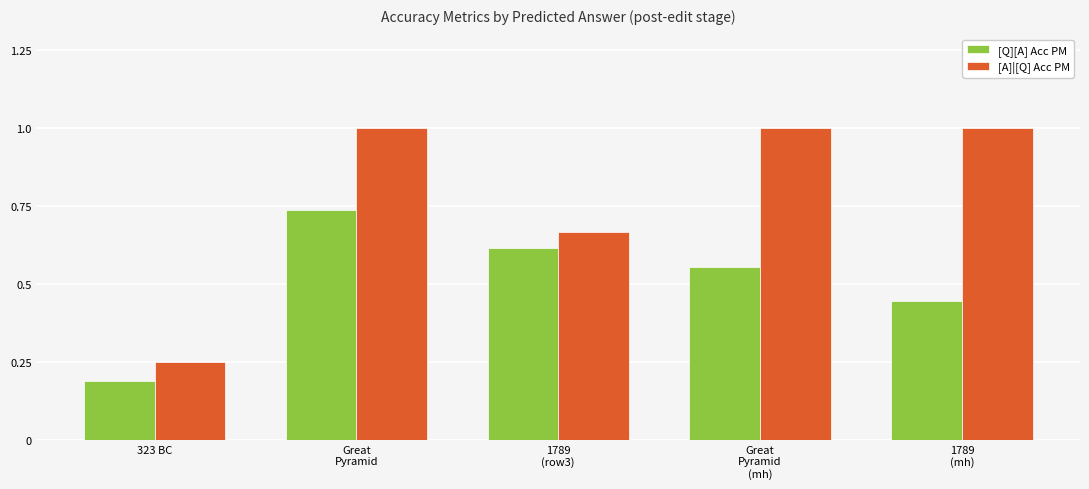

What is the maximum value shown in the chart?

1.0